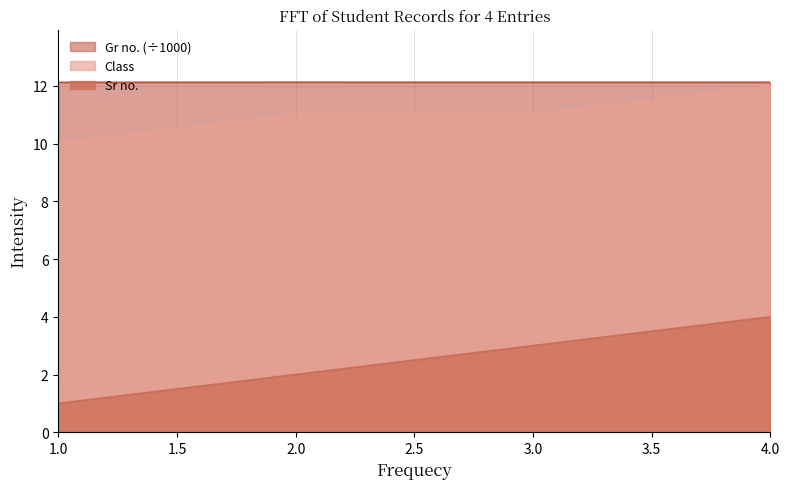

Which series has the largest total across all categories?

Gr no. (÷1000)